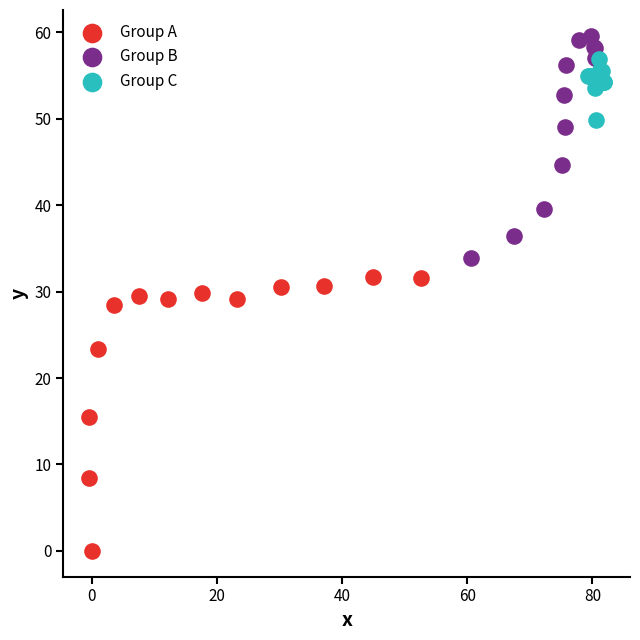

Which series reaches the minimum Y coordinate?

Group A